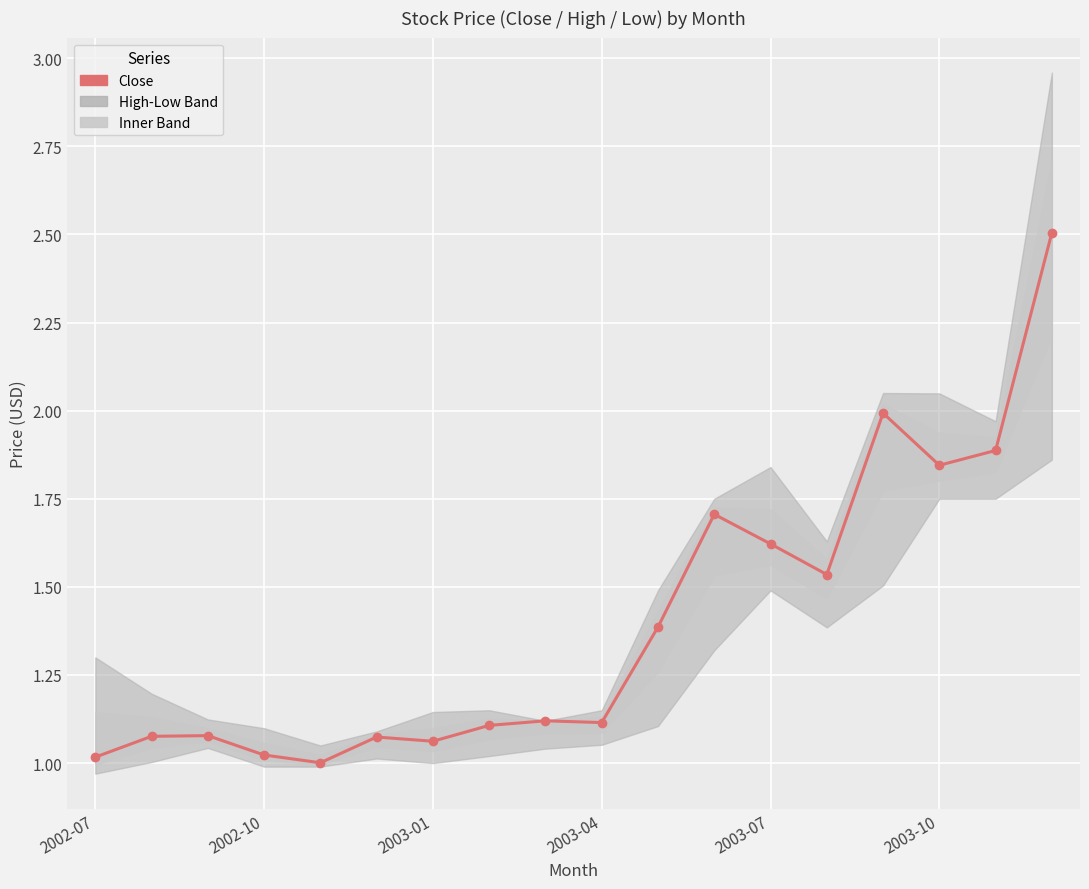

Count the number of categories in the chart.

18